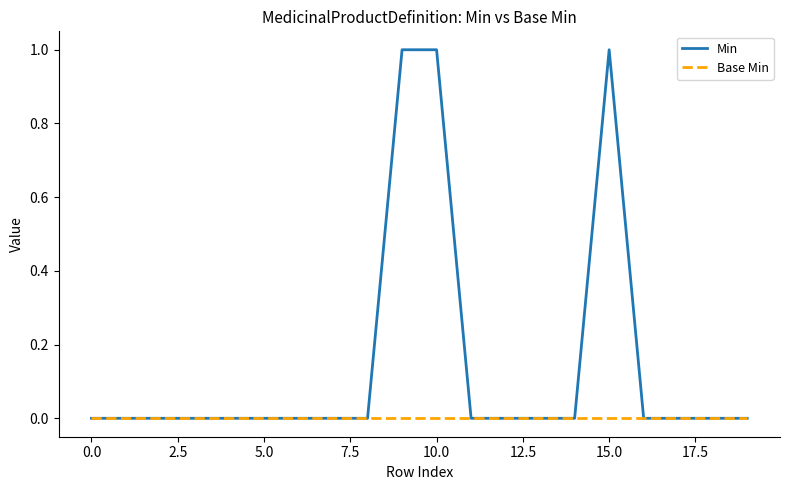

Does the chart have visible grid lines?

No